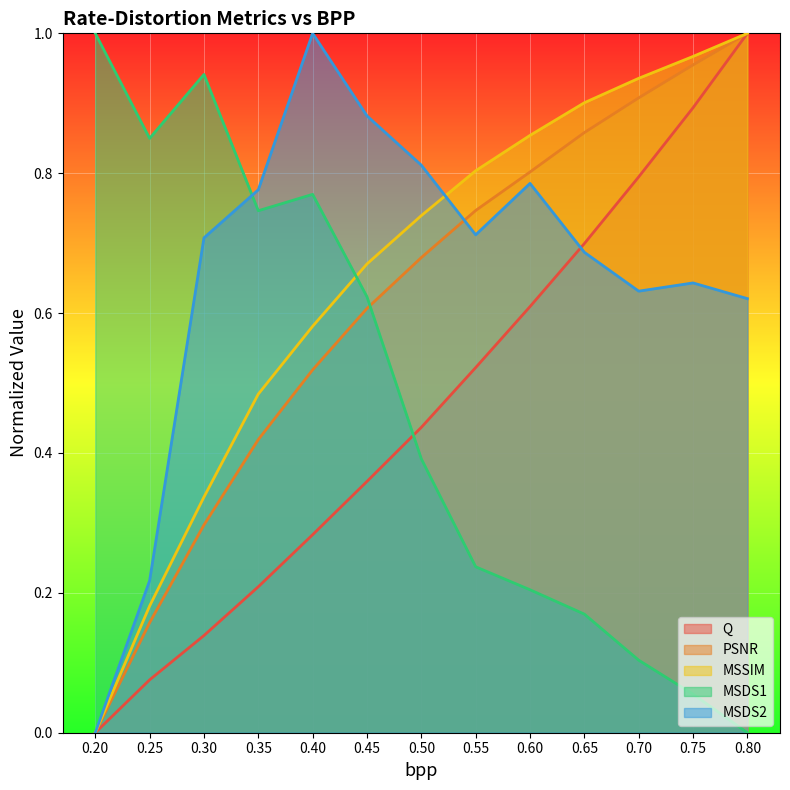

How many lines are shown in the chart?

5